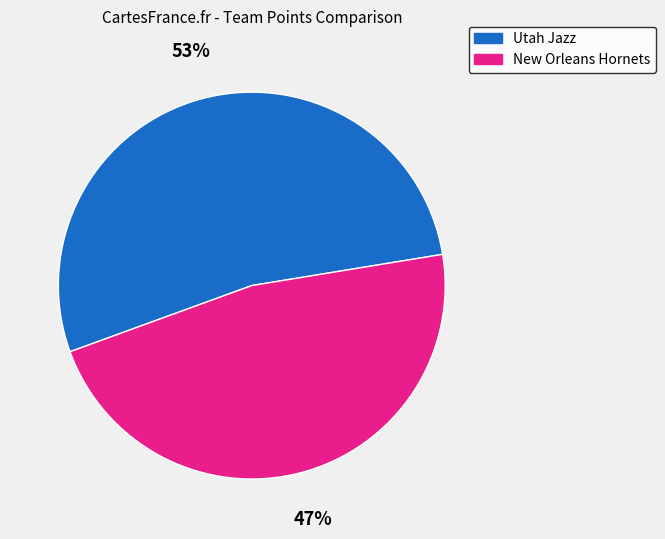

What is the smallest slice in the pie chart?

New Orleans Hornets